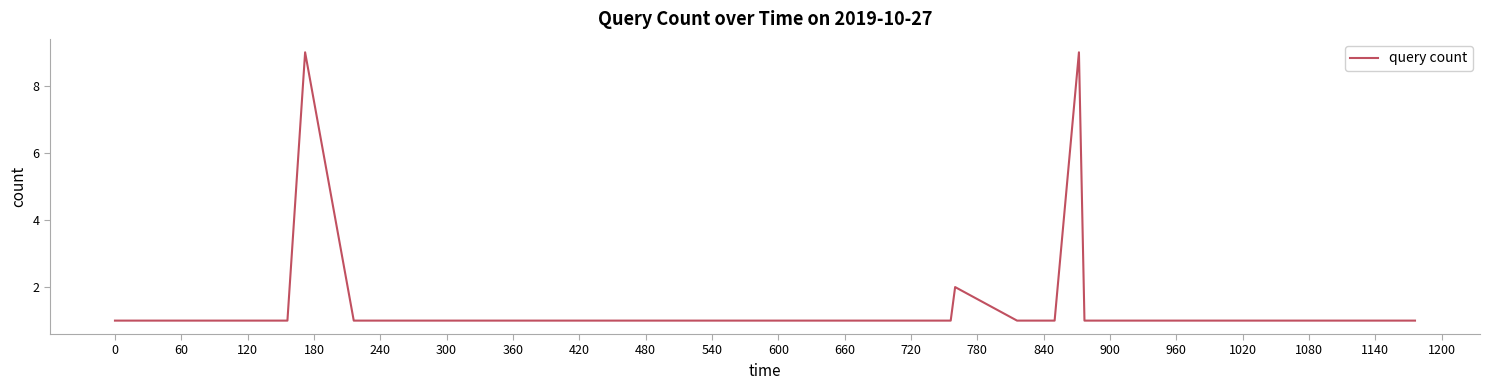

What is the greatest value displayed?

9